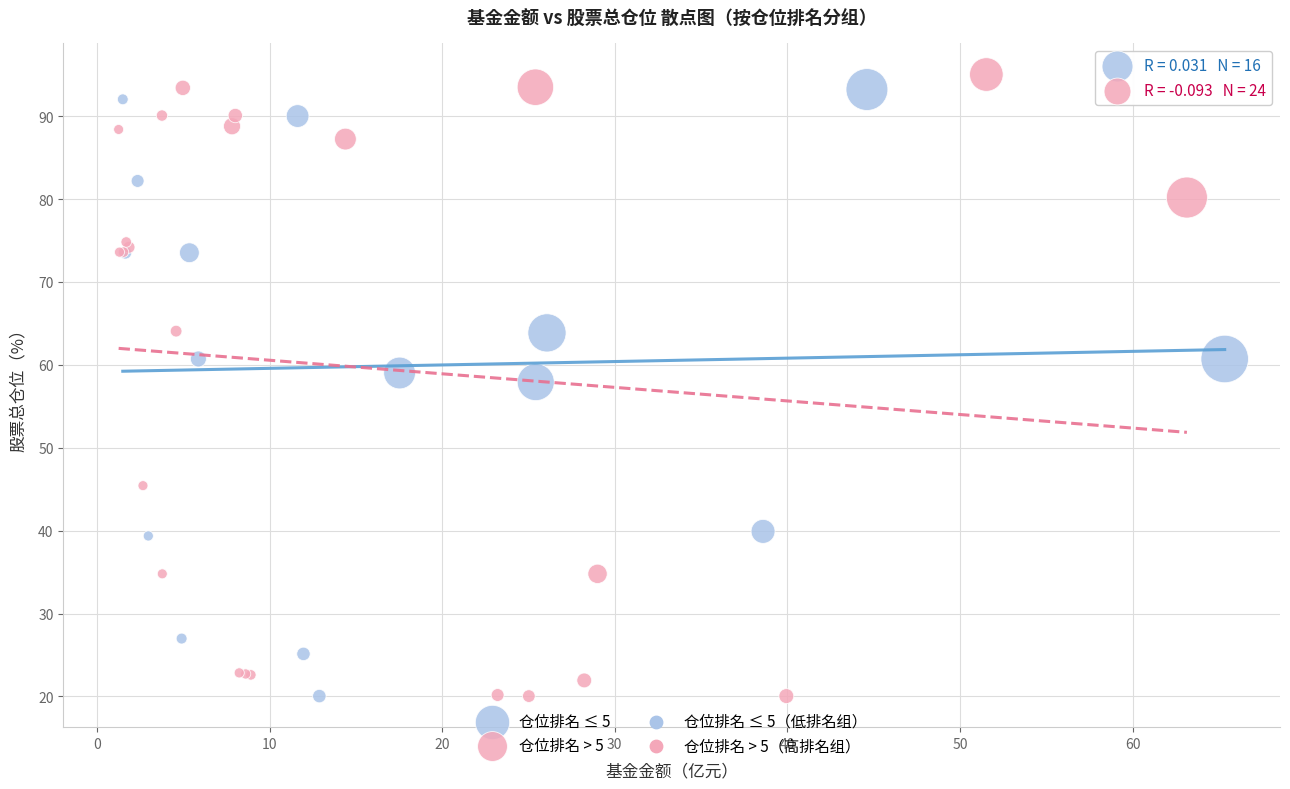

Which series has the largest Y range (max minus min)?

仓位排名 > 5